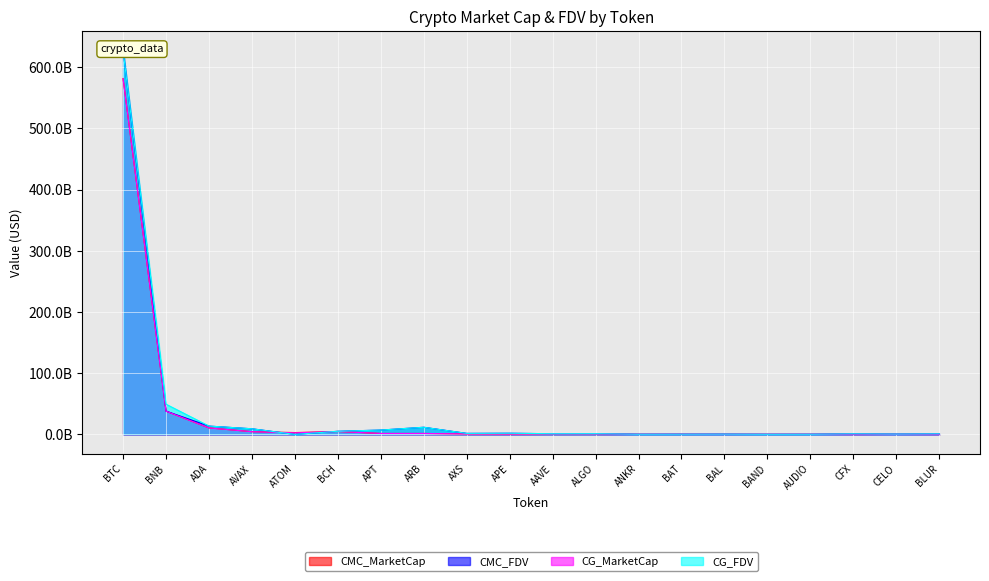

Reading left to right, list all the values displayed in this chart.

CMC_MarketCap: BTC=581387490163.4	BNB=37995248364.2	ADA=10549480113.8	AVAX=4402508363.5	ATOM=2975424881.8	BCH=4691721576.5	APT=1477277923.2	ARB=1481642753.6	AXS=844125101.3	APE=683289317.1	AAVE=968568382.5	ALGO=898393871.8	ANKR=244486481.5	BAT=319911145.1	BAL=222364001.1	BAND=165737476.3	AUDIO=213426668.0	CFX=551803048.9	CELO=257815461.8	BLUR=247580926.5
CMC_FDV: BTC=627667733610.9	BNB=37995248364.2	ADA=13552894861.8	AVAX=9151938342.4	ATOM=0.0	BCH=5060184319.3	APT=7051556067.2	ARB=11620727479.3	AXS=1622090048.2	APE=1853773475.9	AAVE=1067905241.9	ALGO=1150252836.3	ANKR=244486481.5	BAT=322090173.9	BAL=415585162.9	BAND=171230422.8	AUDIO=230345115.5	CFX=946418726.7	CELO=507063399.9	BLUR=897121683.2
CG_MarketCap: BTC=581060390736.0	BNB=37916165190.0	ADA=10551885650.0	AVAX=4399711377.0	ATOM=2534550267.0	BCH=4696379539.0	APT=1478813133.0	ARB=1480729047.0	AXS=784565861.0	APE=683466767.0	AAVE=968583683.0	ALGO=899351199.0	ANKR=199857776.0	BAT=320226327.0	BAL=183700396.0	BAND=165867962.0	AUDIO=213715671.0	CFX=375622306.0	CELO=257848955.0	BLUR=247708941.0
CG_FDV: BTC=627314789558.0	BNB=49287812272.0	ADA=13549281553.0	AVAX=9146124362.0	ATOM=0.0	BCH=5065209746.0	APT=7058884069.0	ARB=11613561150.0	AXS=1620873258.0	APE=1854254899.0	AAVE=1067922112.0	ALGO=1151478543.0	ANKR=244836751.0	BAT=322407503.0	BAL=415823368.0	BAND=171364643.0	AUDIO=227790568.0	CFX=946420972.0	CELO=507129274.0	BLUR=897606458.0